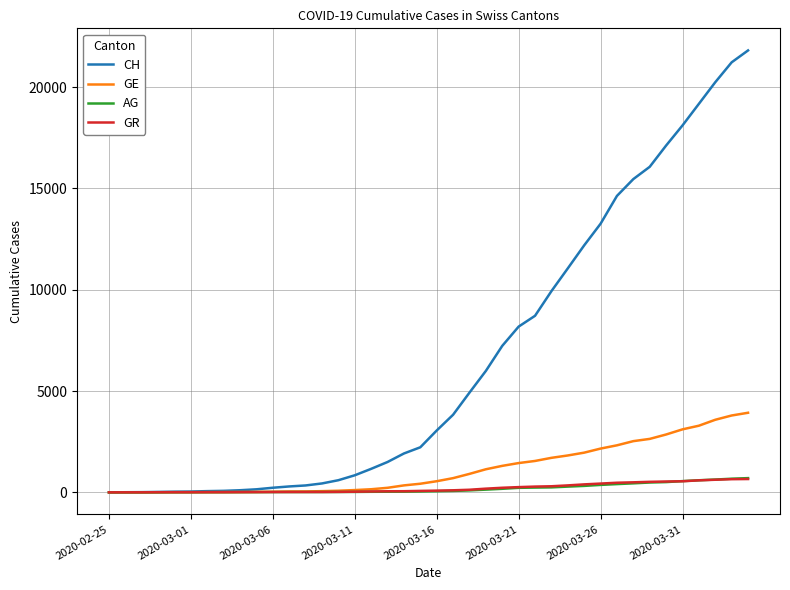

What is the maximum value shown in the chart?

21812